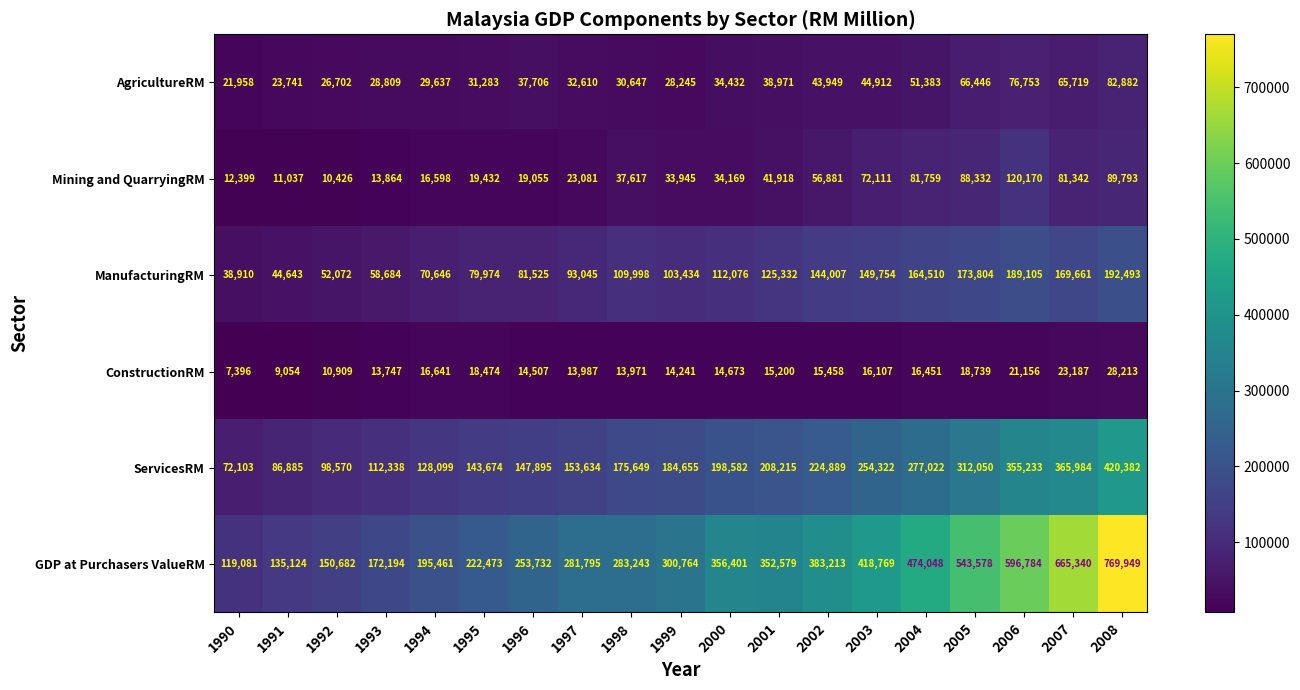

Rank the series at 1996 from highest to lowest value.

GDP at Purchasers ValueRM, ServicesRM, ManufacturingRM, AgricultureRM, Mining and QuarryingRM, ConstructionRM